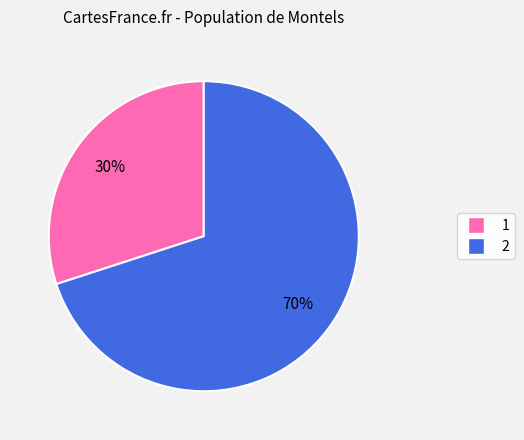

How many slices are in this pie chart?

2